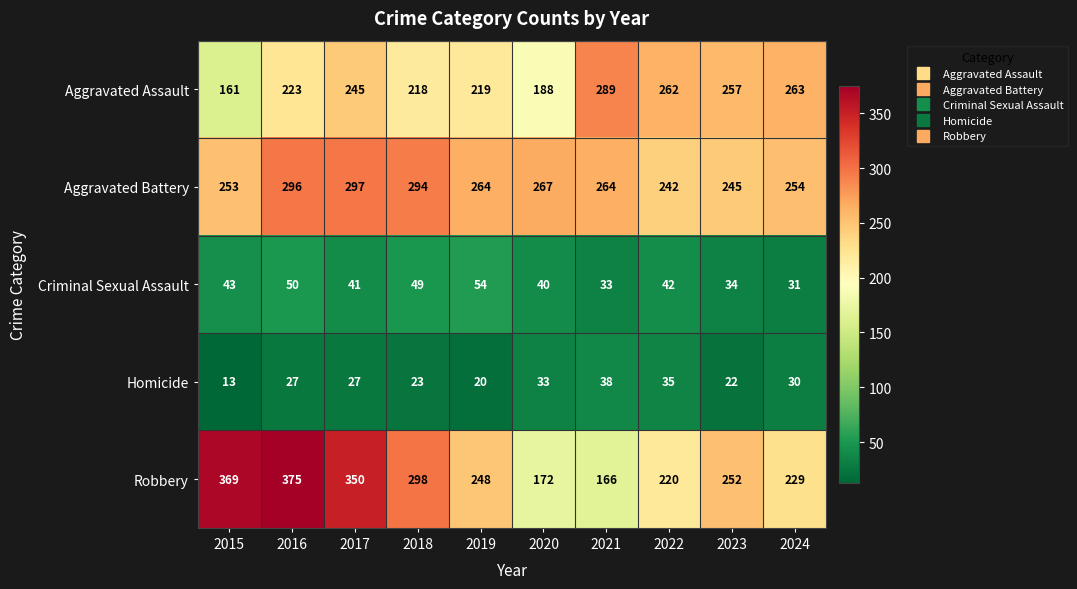

What is the highest value of the Robbery series?

375